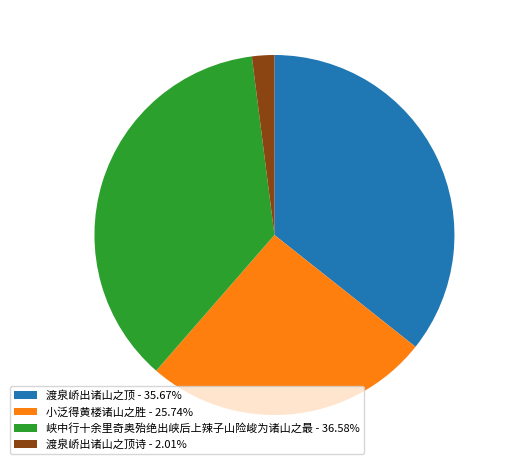

Do 渡泉峤出诸山之顶 - 35.67% and 峡中行十余里奇奥殆绝出峡后上辣子山险峻为诸山之最 - 36.58% together represent more than half of the pie?

Yes